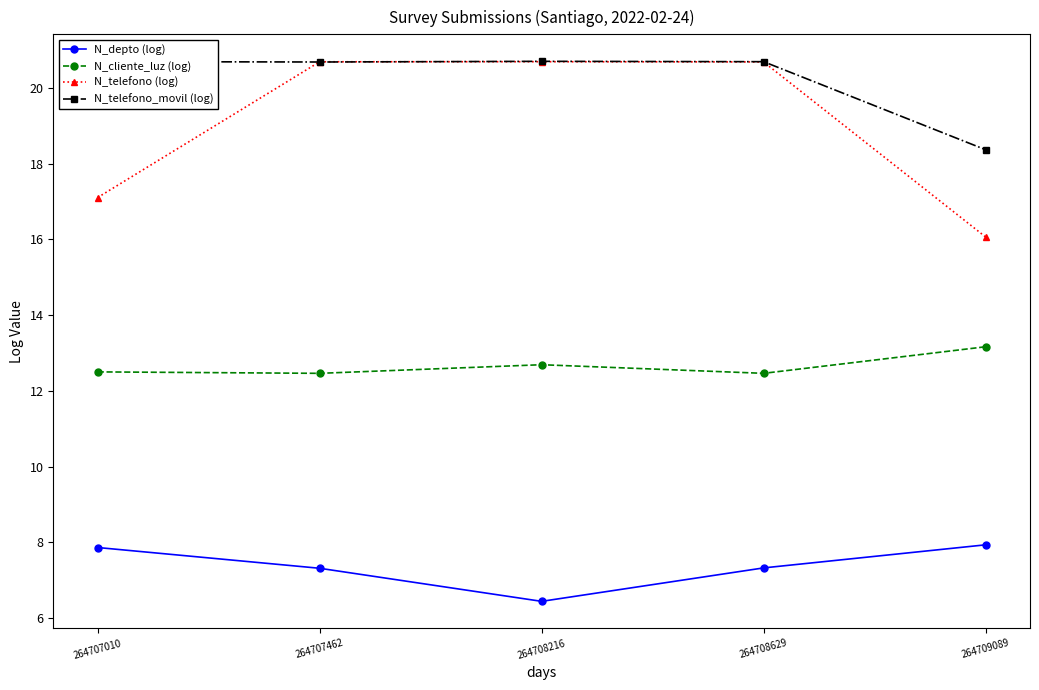

Which series has the largest total across all categories?

N_telefono_movil (log)